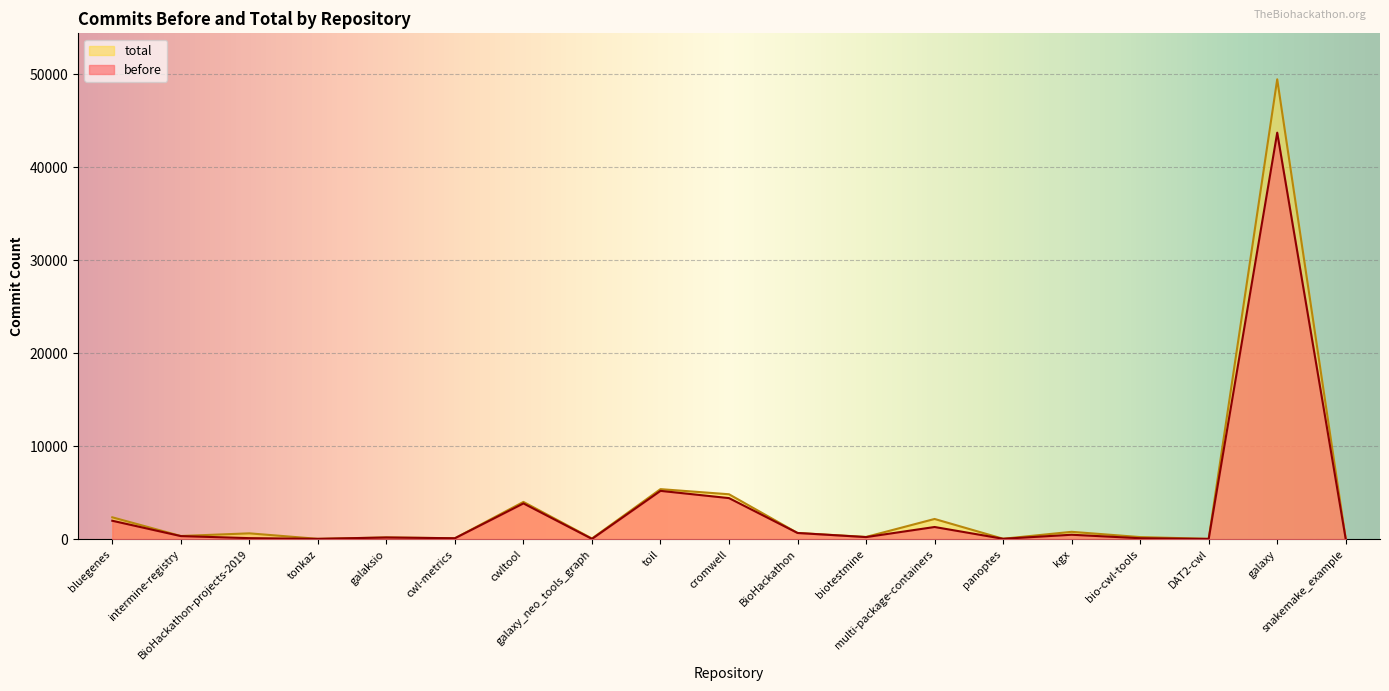

What is the value of the total point at the 15th from the left?

795